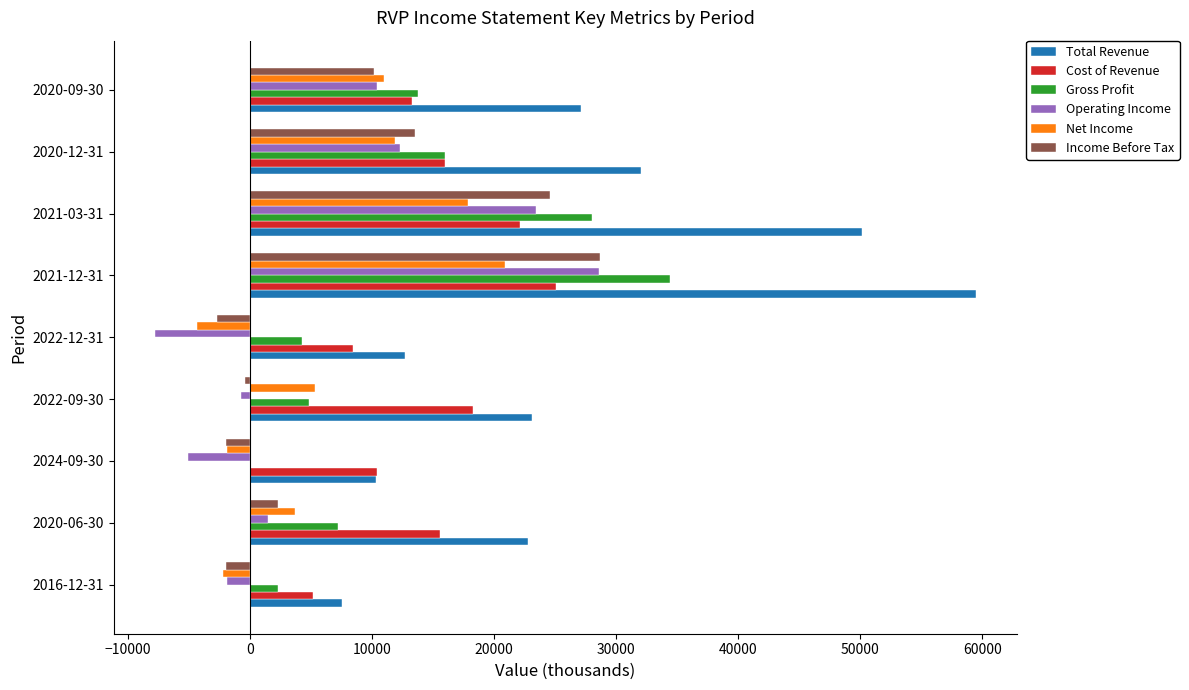

Which series has the largest total across all categories?

Total Revenue